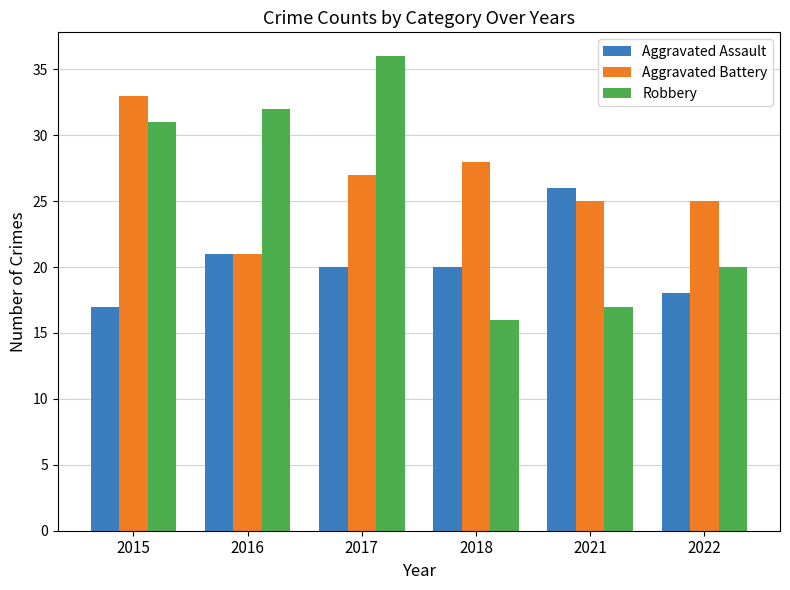

How many series are shown in this chart?

3